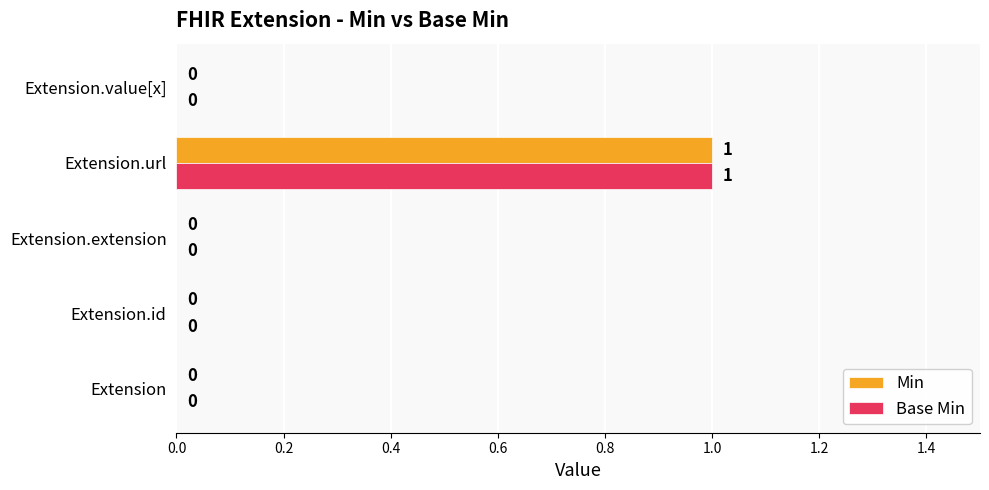

How many data points in Min are above 0?

1